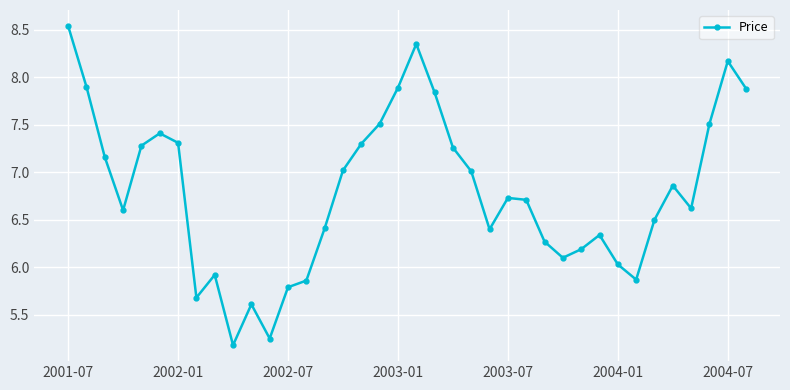

How many interior local peaks (higher than both neighbors) does the data have?

8